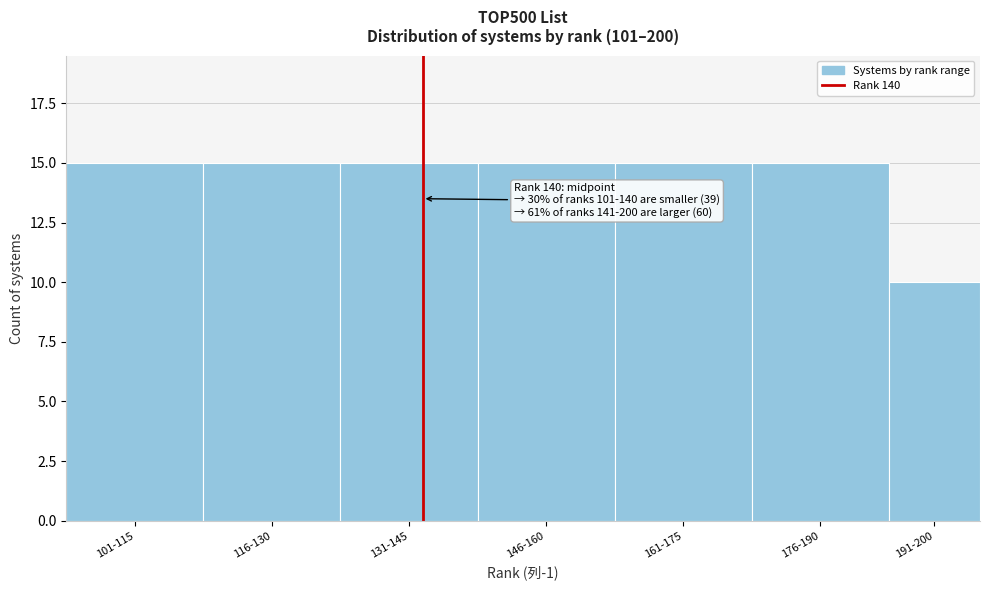

Reading right to left, extract all data points from this chart.

191-200=10	176-190=15	161-175=15	146-160=15	131-145=15	116-130=15	101-115=15